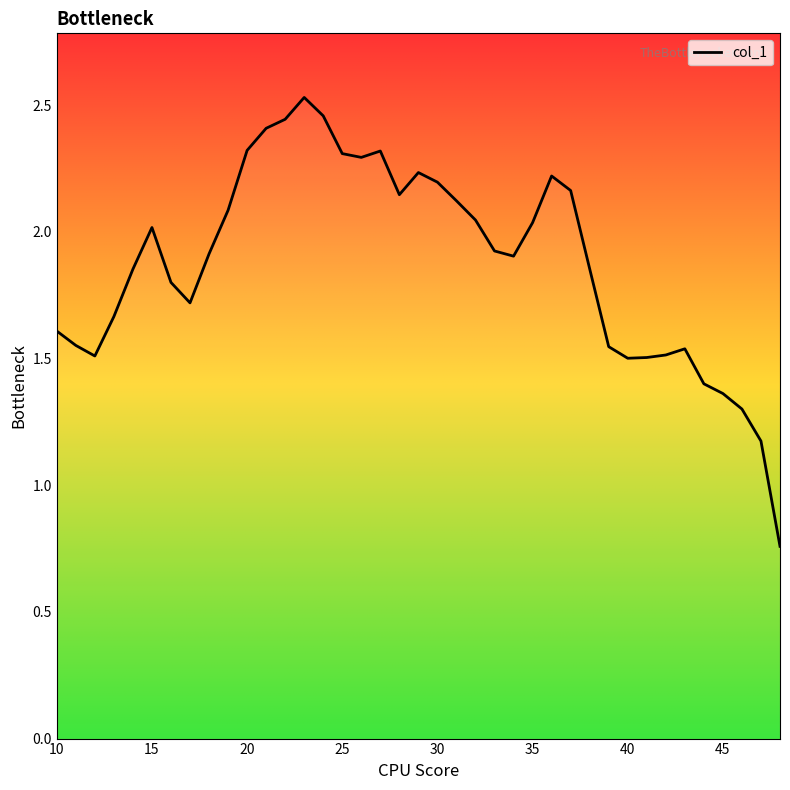

What is the difference between the maximum and minimum values?

1.8